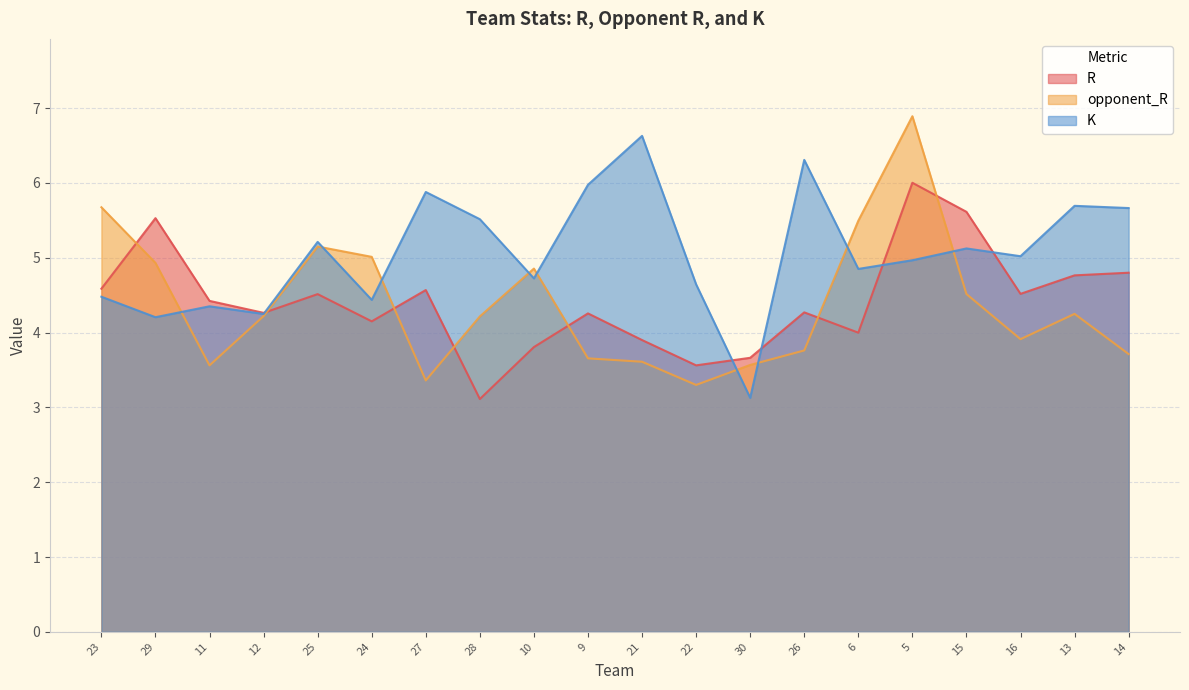

What is the approximate value of opponent_R at 14?

3.7